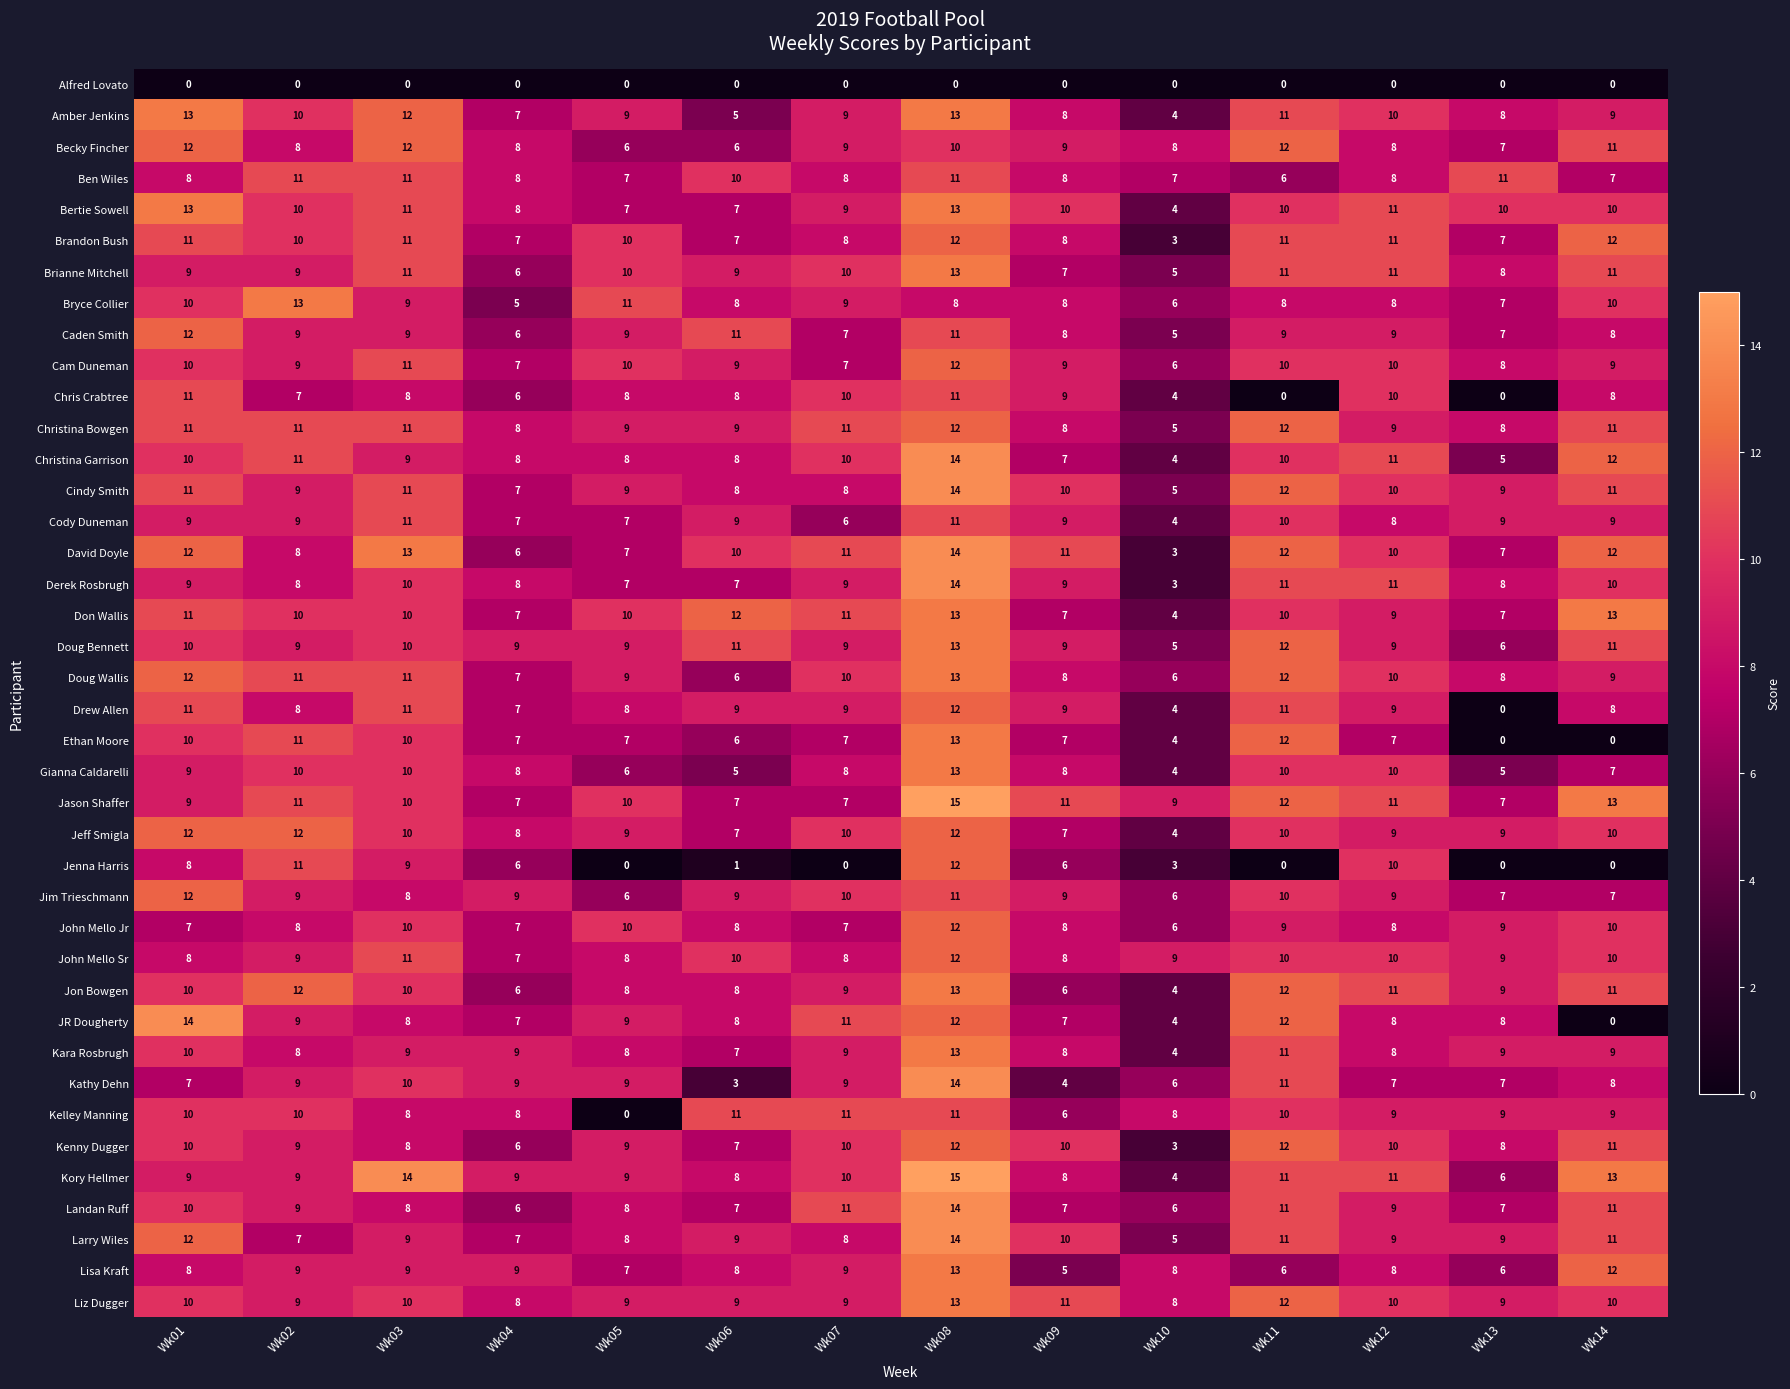

At which category is the sum across all series the highest?

Wk08